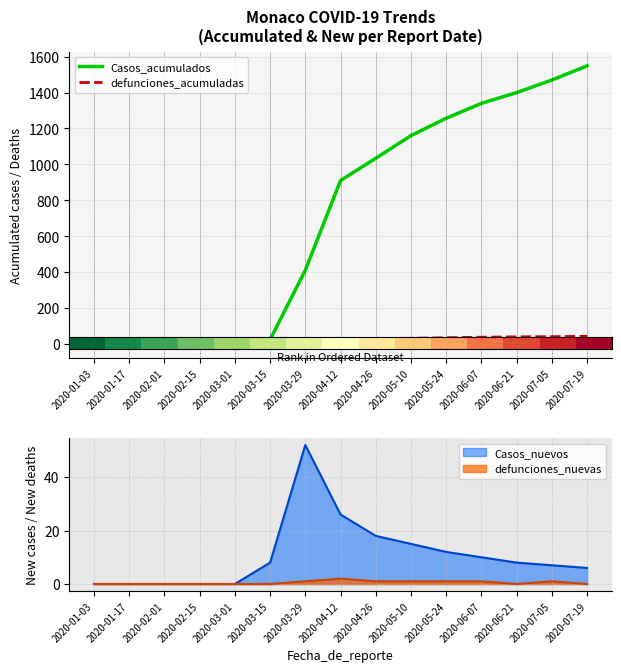

What is the label of the 5th point from the left?

2020-03-01